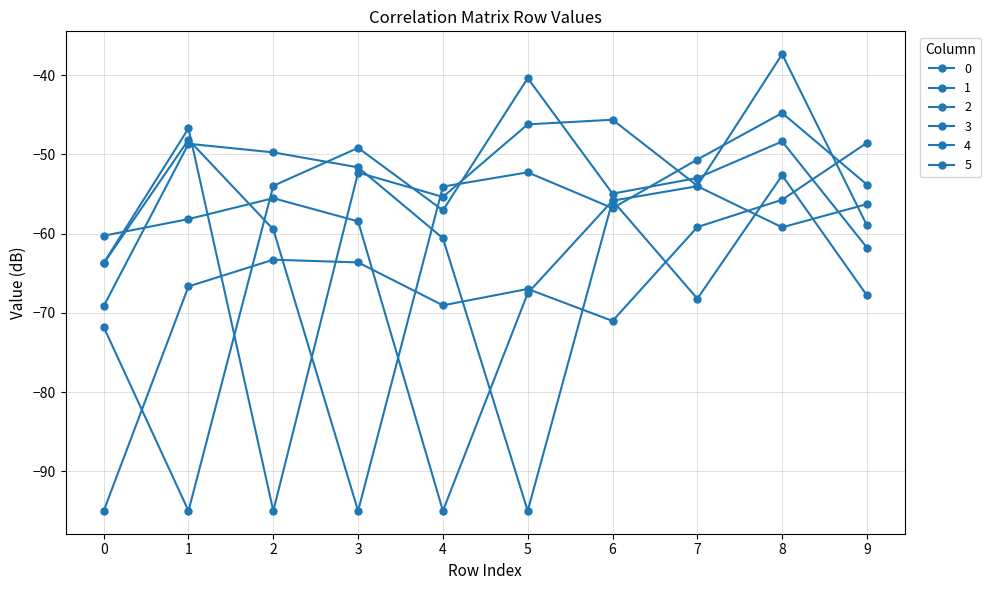

Which has a higher value, 0 or 8?

8